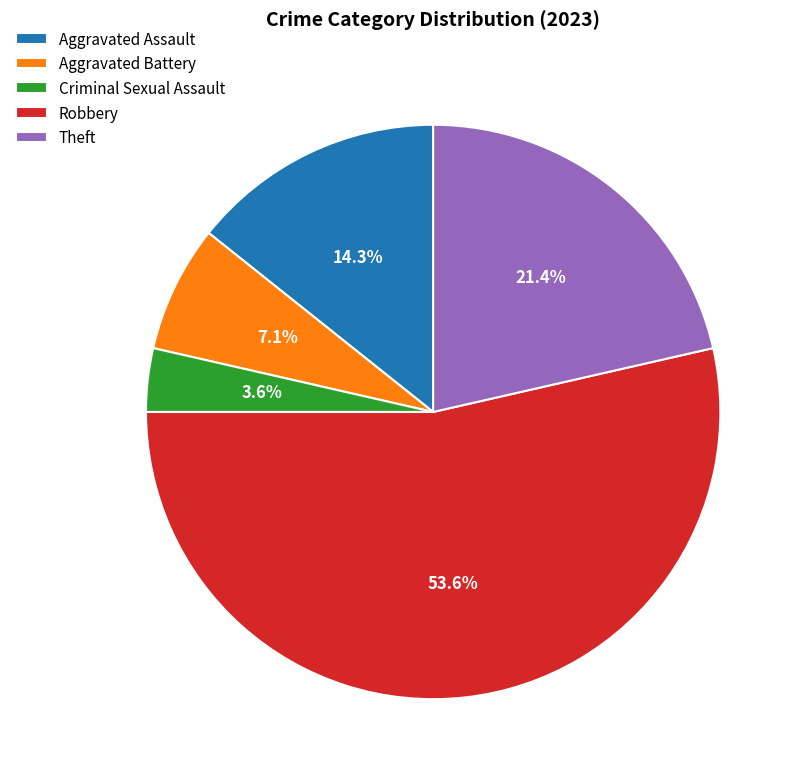

What percentage is the Aggravated Assault slice, to the nearest percent?

14%